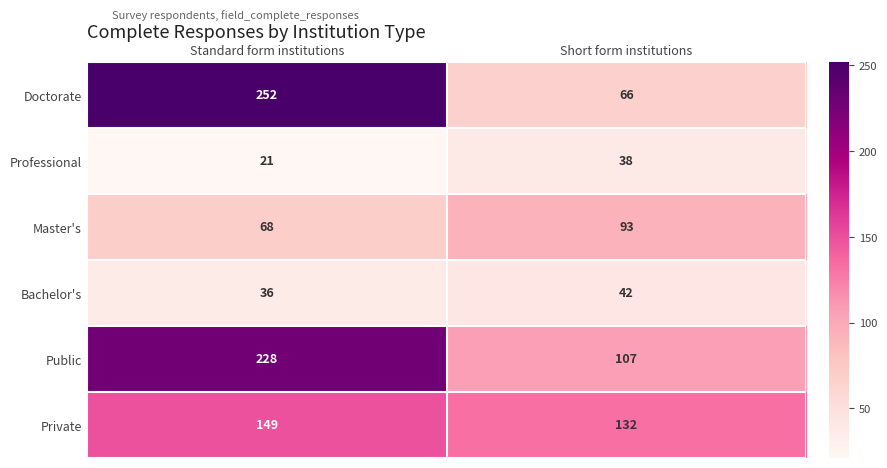

Which series has the largest range (max minus min)?

Doctorate